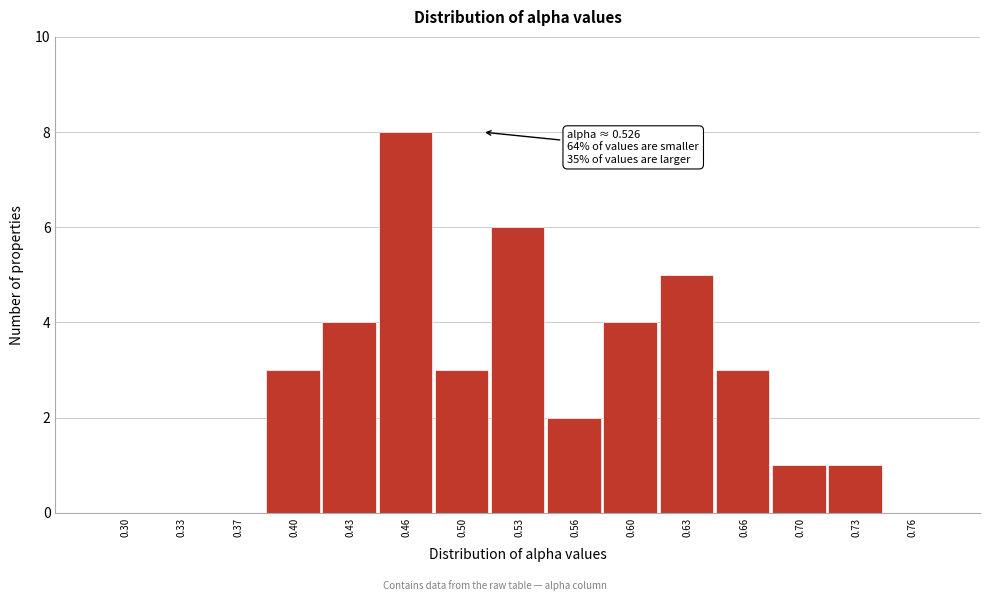

Reading left to right, list all the values displayed in this chart.

0.30=0	0.33=0	0.37=0	0.40=3	0.43=4	0.46=8	0.50=3	0.53=6	0.56=2	0.60=4	0.63=5	0.66=3	0.70=1	0.73=1	0.76=0